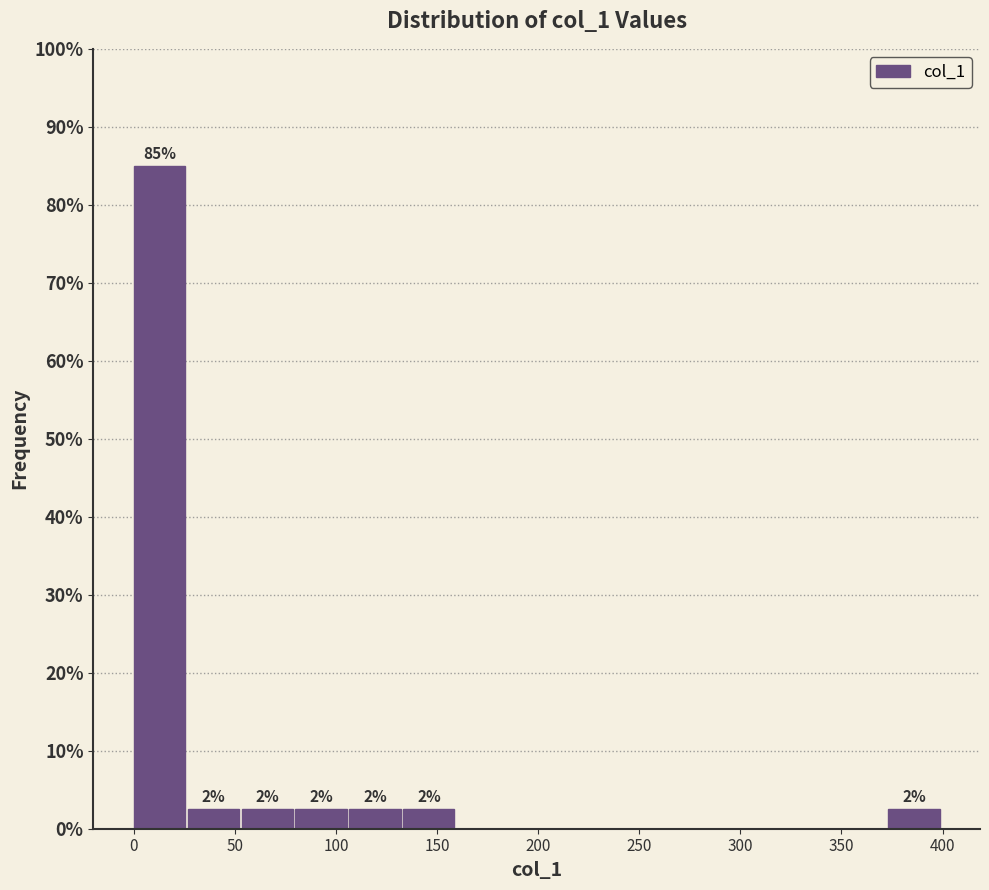

Over which range of the x-axis is the bar tallest?

0 to 25